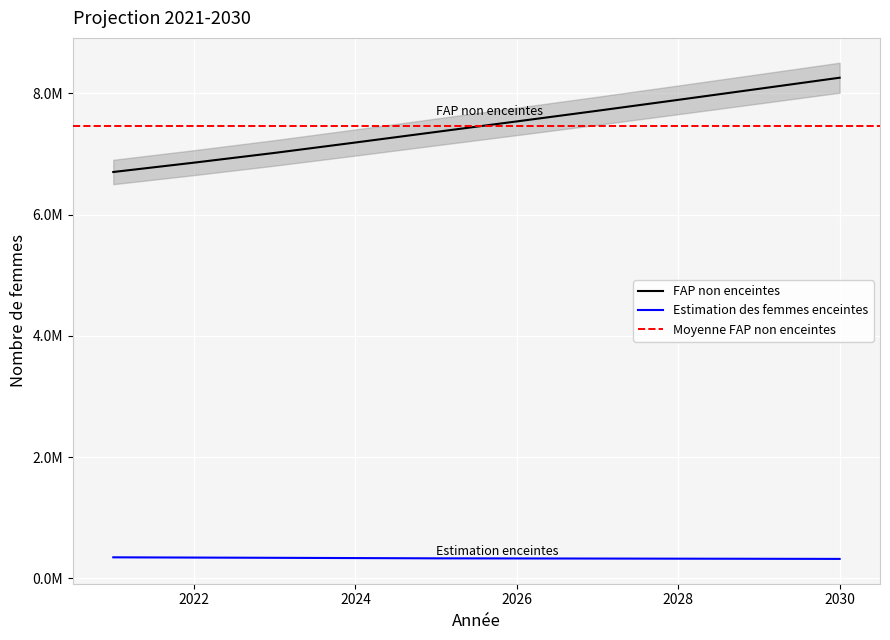

What is the minimum value shown in the chart?

322066.5